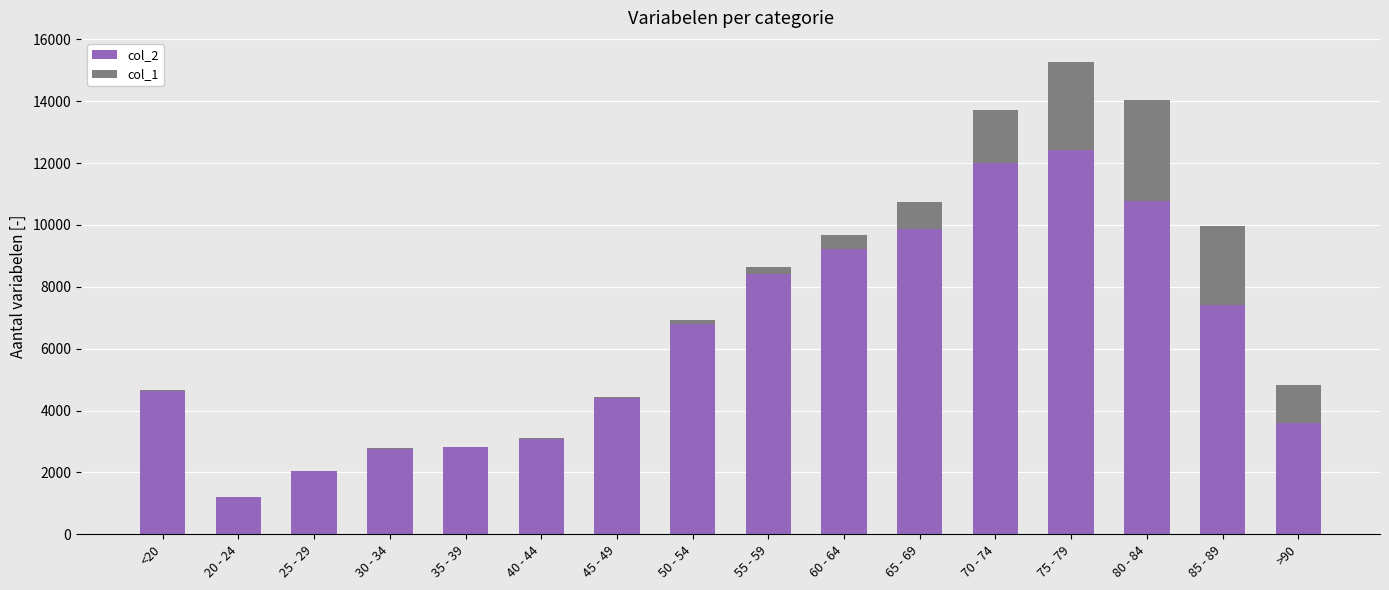

At which category is the sum across all series the highest?

75 - 79